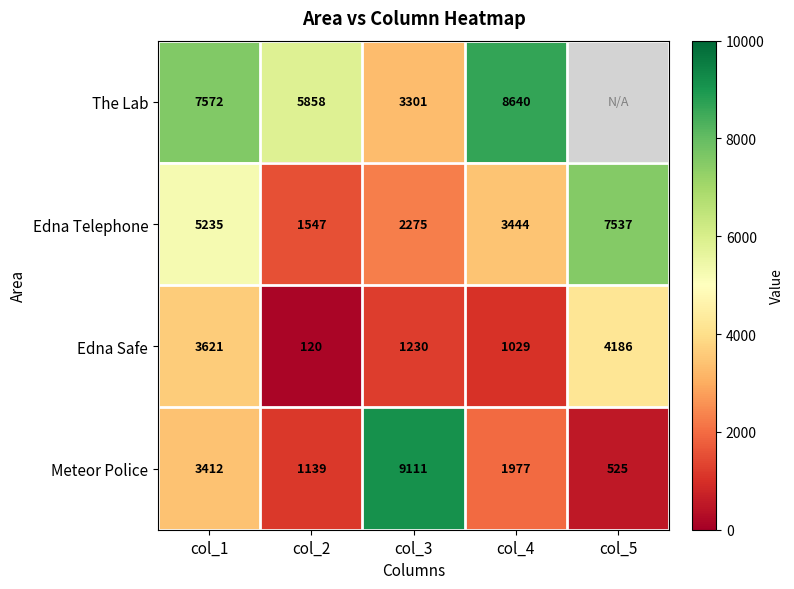

Count the number of data series in this chart.

4